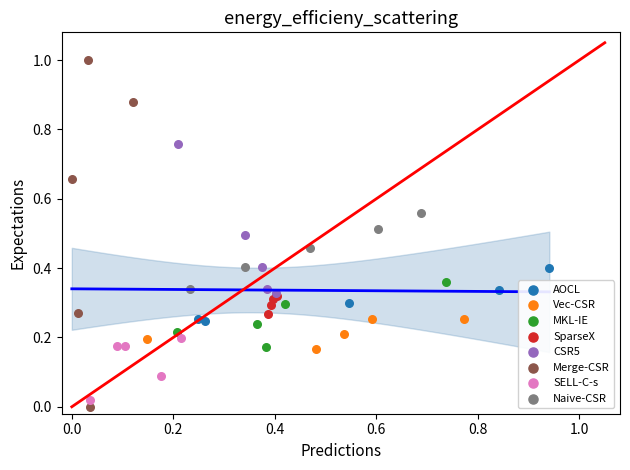

What are all the series names shown in the legend?

AOCL, Vec-CSR, MKL-IE, SparseX, CSR5, Merge-CSR, SELL-C-s, Naive-CSR